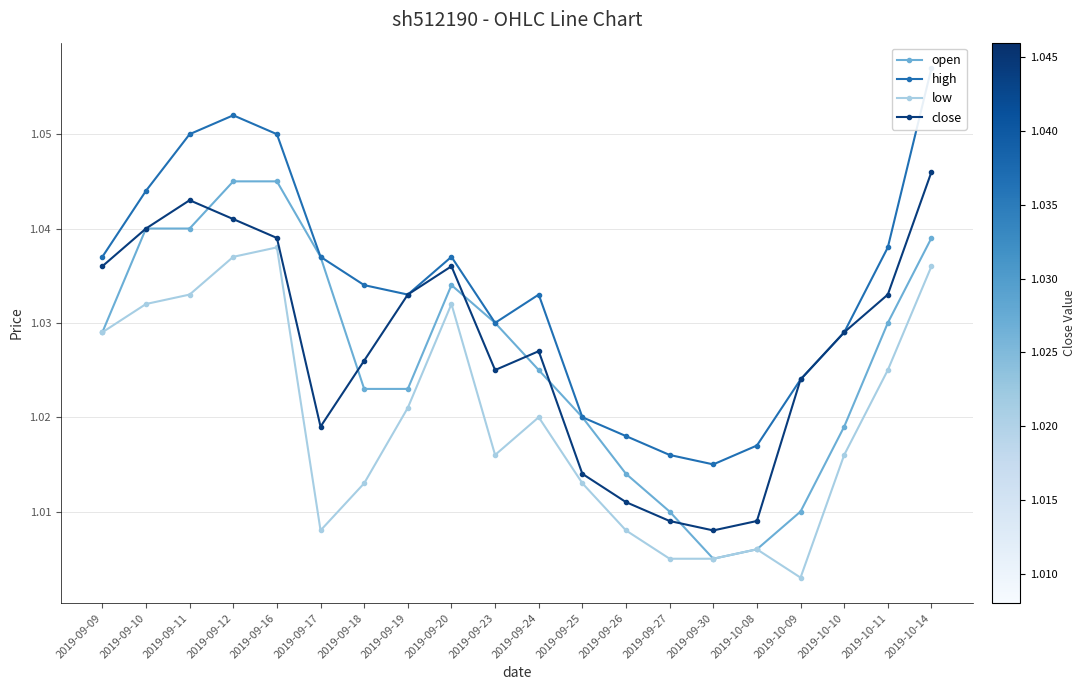

At 2019-09-25, list the series in order from smallest to largest.

low, close, open, high